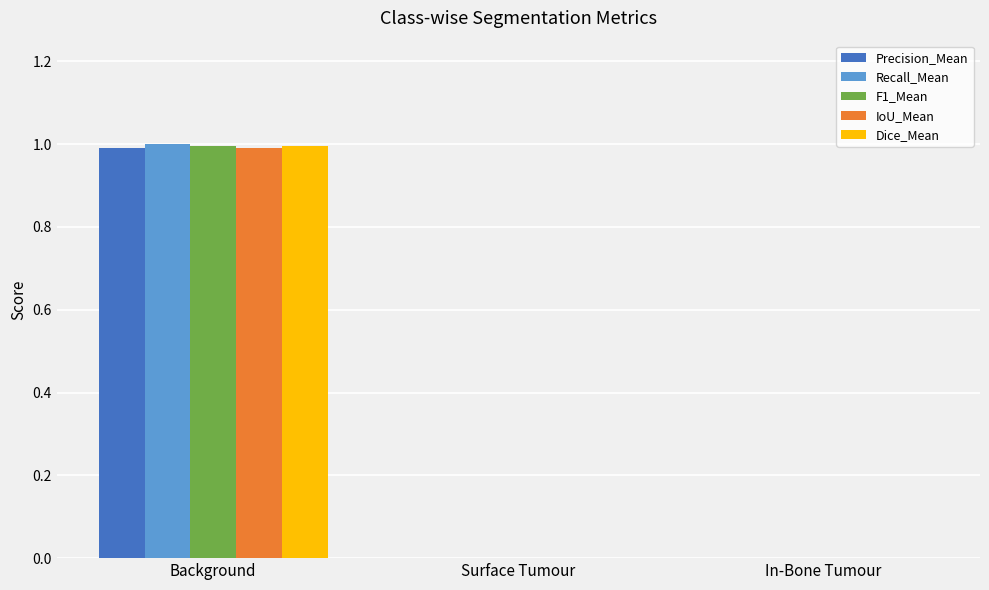

Which series changed the most between Background and In-Bone Tumour?

Recall_Mean